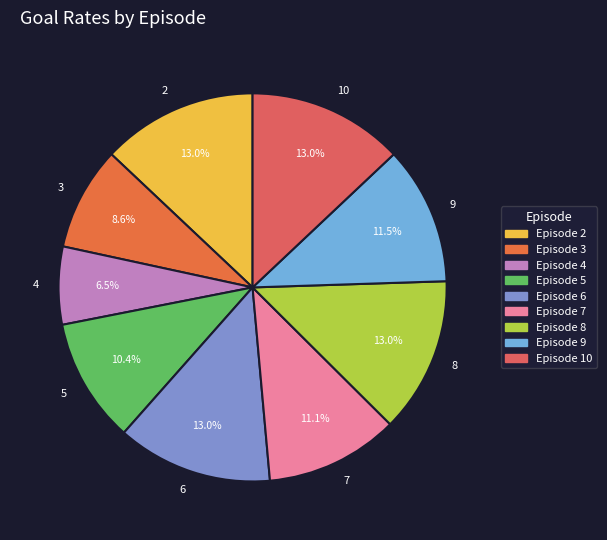

Which category has the smallest portion of the pie?

4